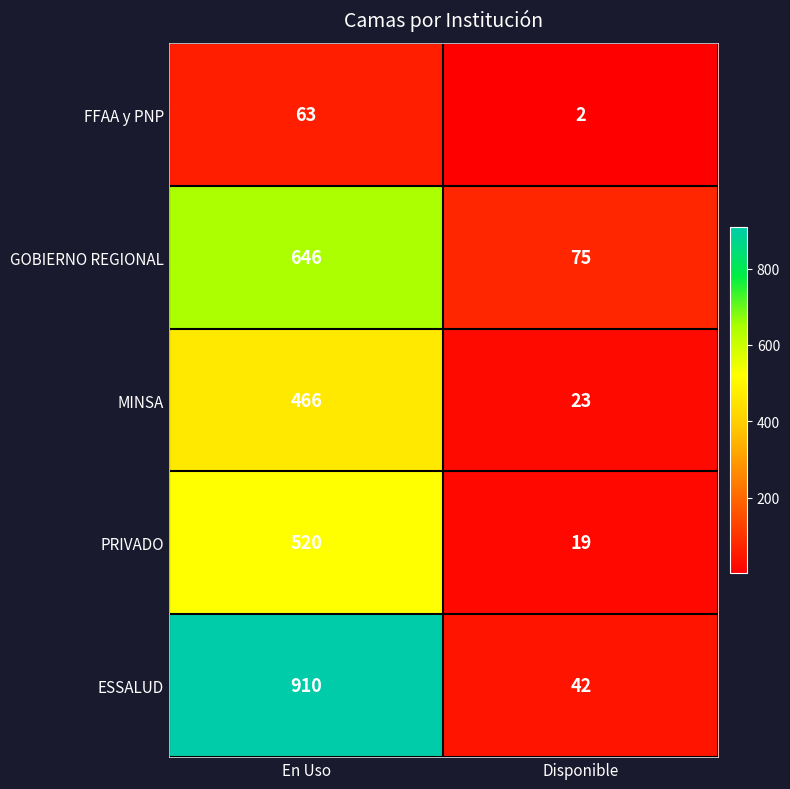

Which series has the largest range (max minus min)?

ESSALUD